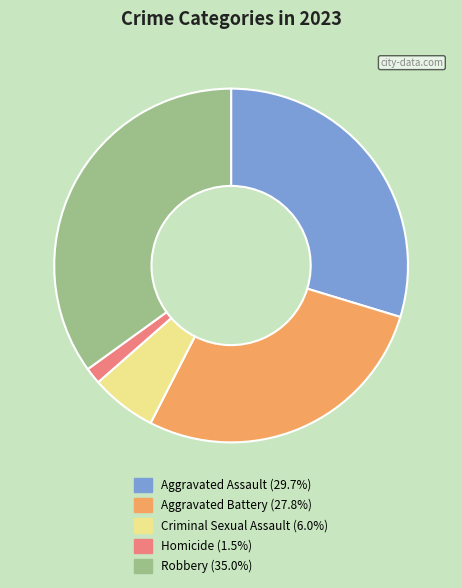

Does Criminal Sexual Assault represent more than half of the total?

No